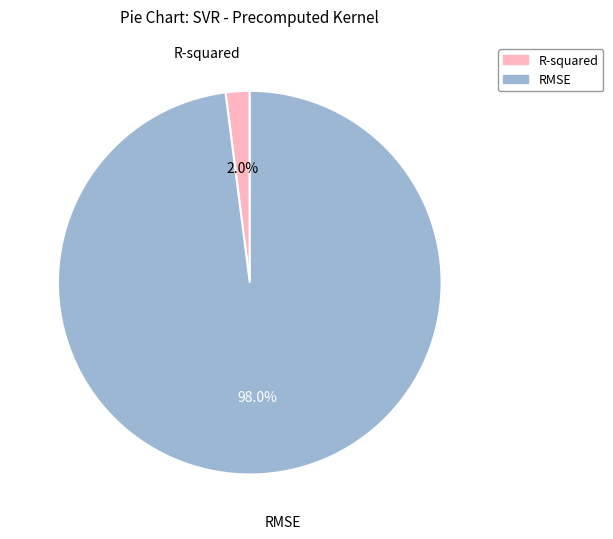

Does R-squared account for over 50% of the chart?

No